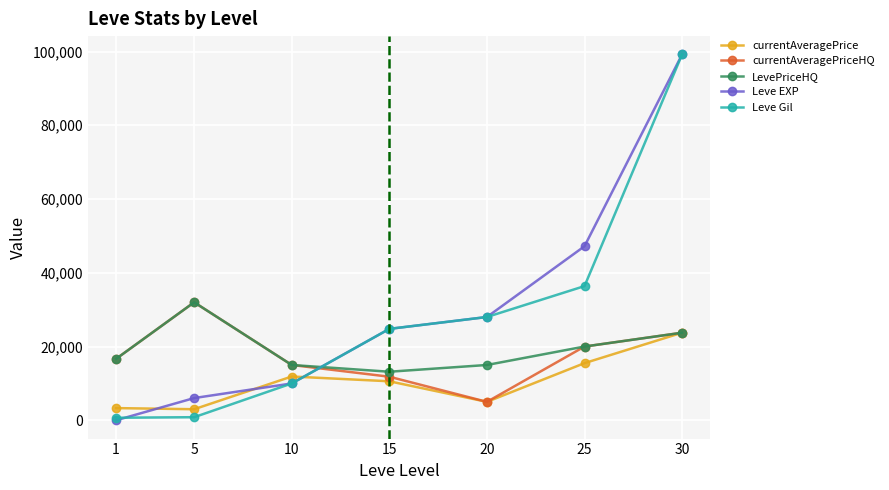

What is the value of the currentAveragePriceHQ point at the 5th from the left?

4999.0